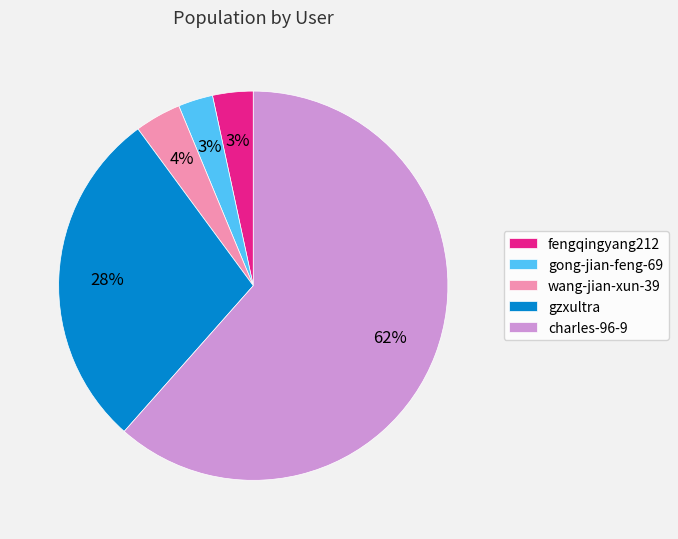

To the nearest percent, what is the difference between the largest and smallest slice percentages?

59%